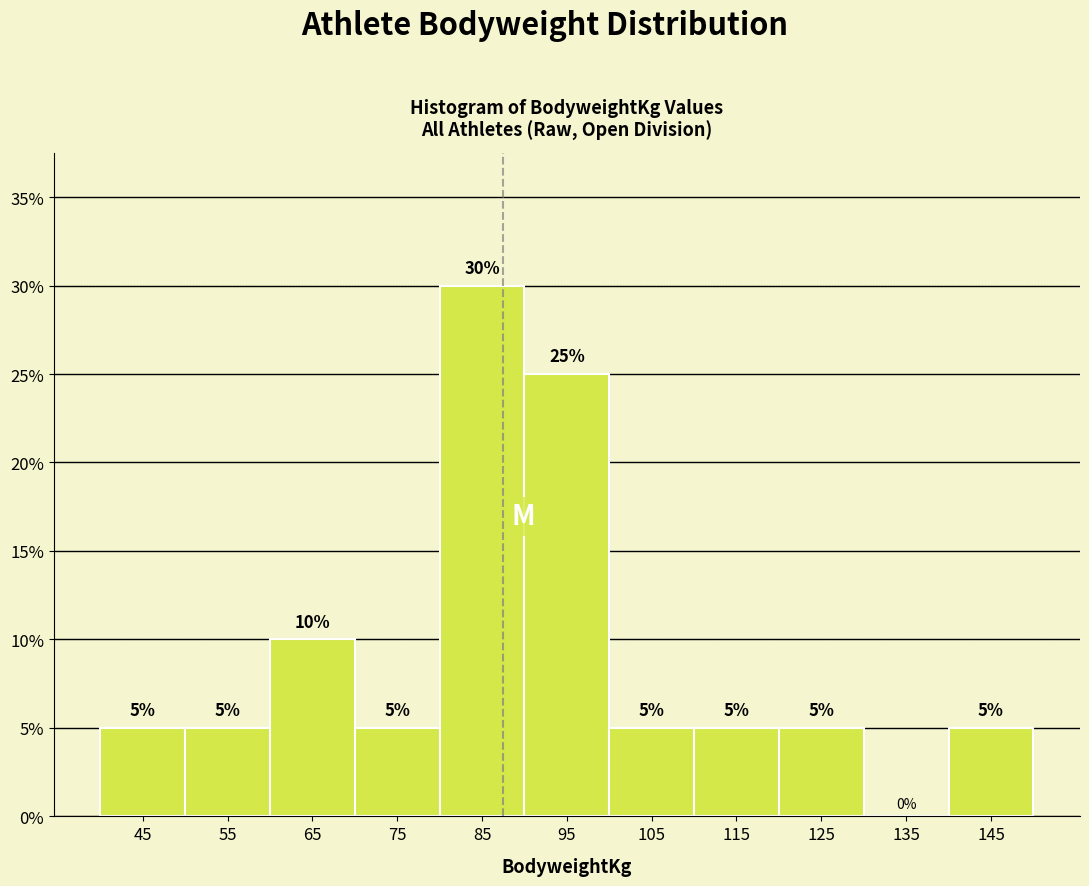

What is the height of the bar covering 110 to 120 on the x-axis?

5